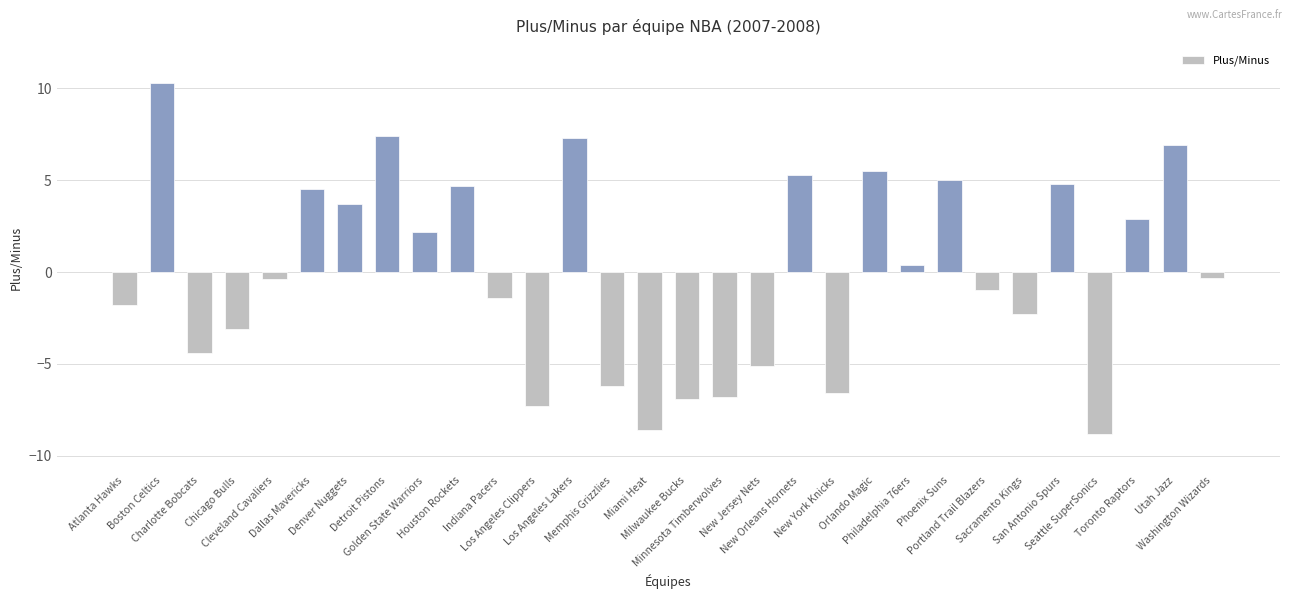

What is the maximum value shown in the chart?

10.3